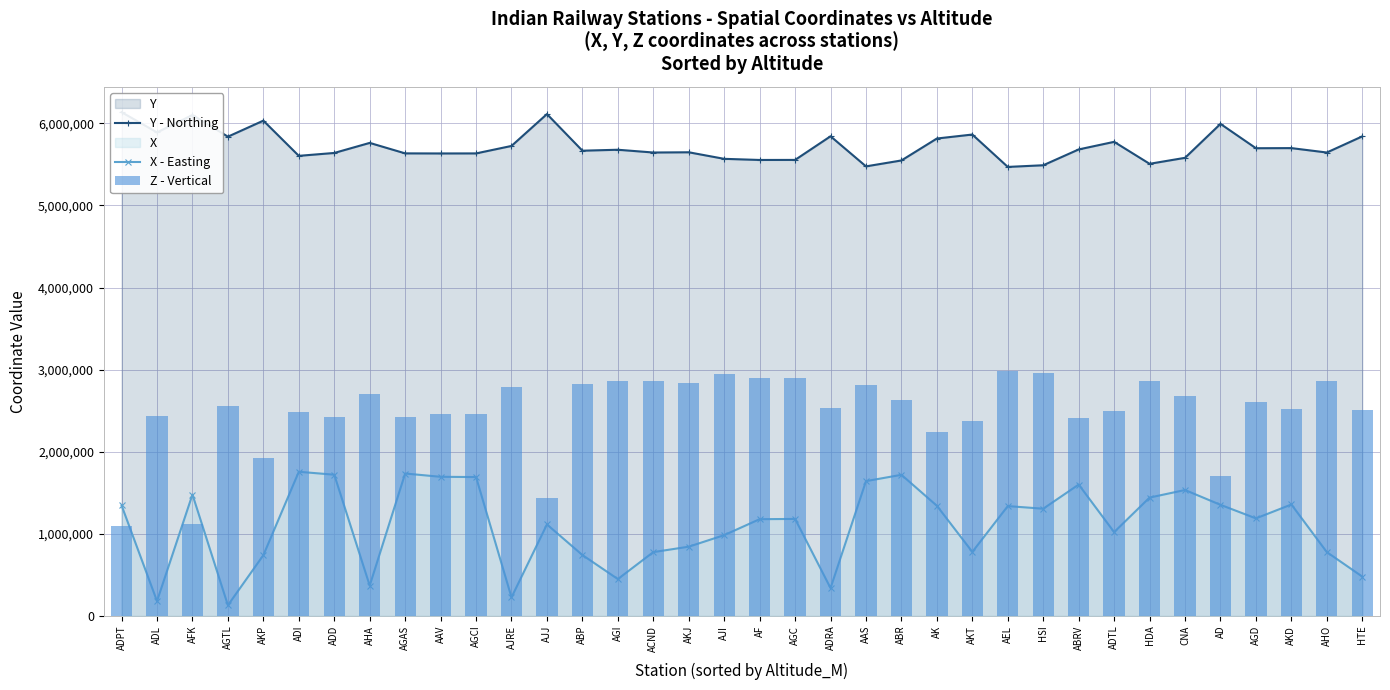

How many data points in Y - Northing are above 5678610?

17